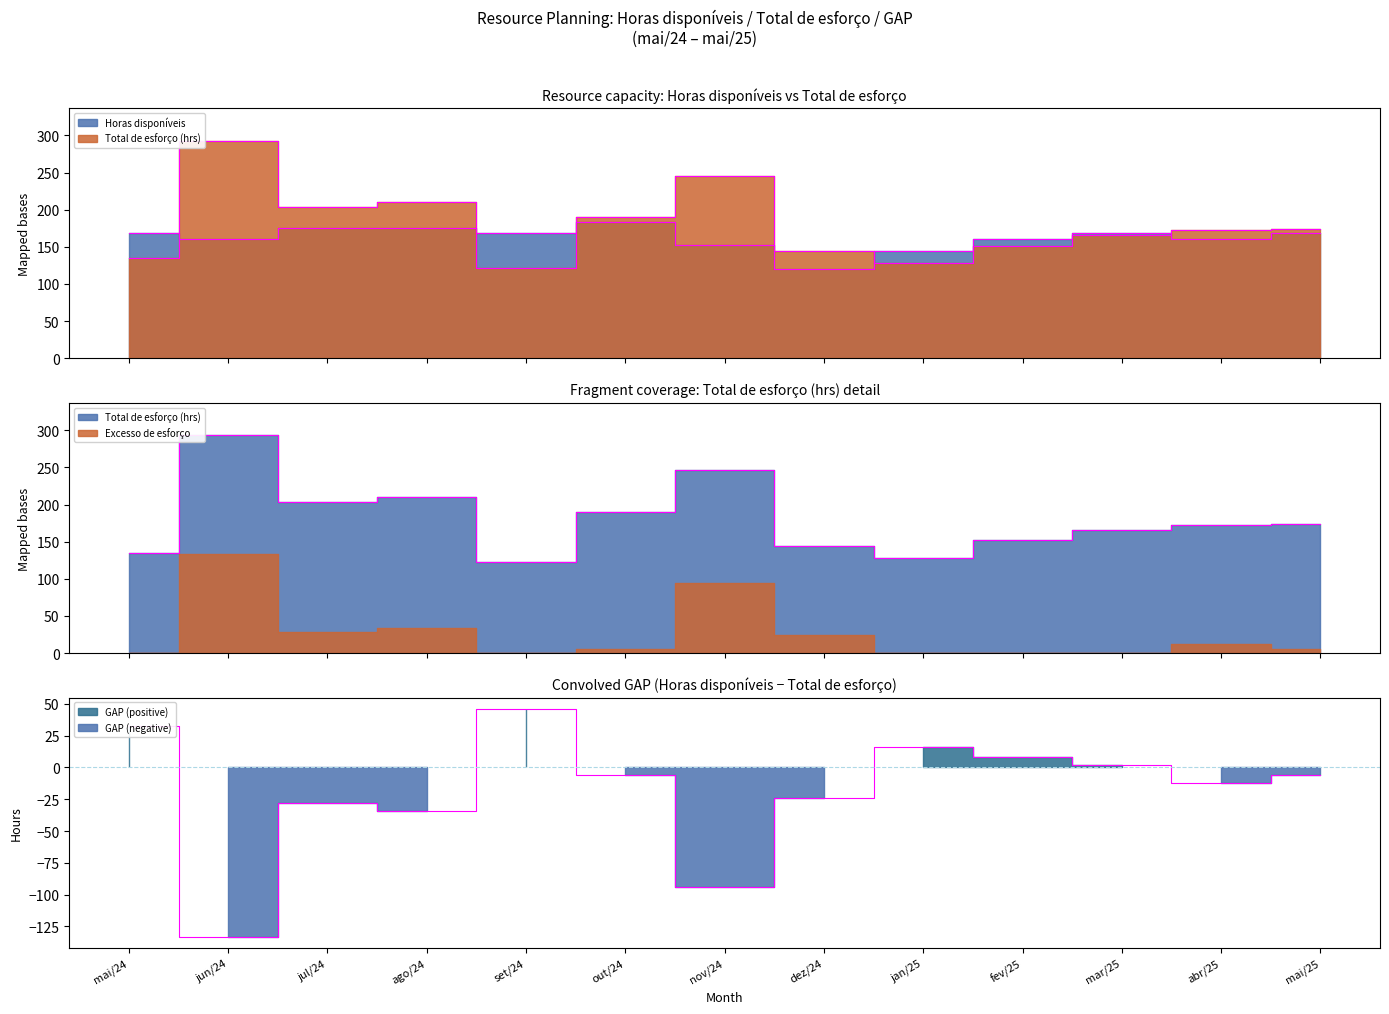

How many series are shown in this chart?

3